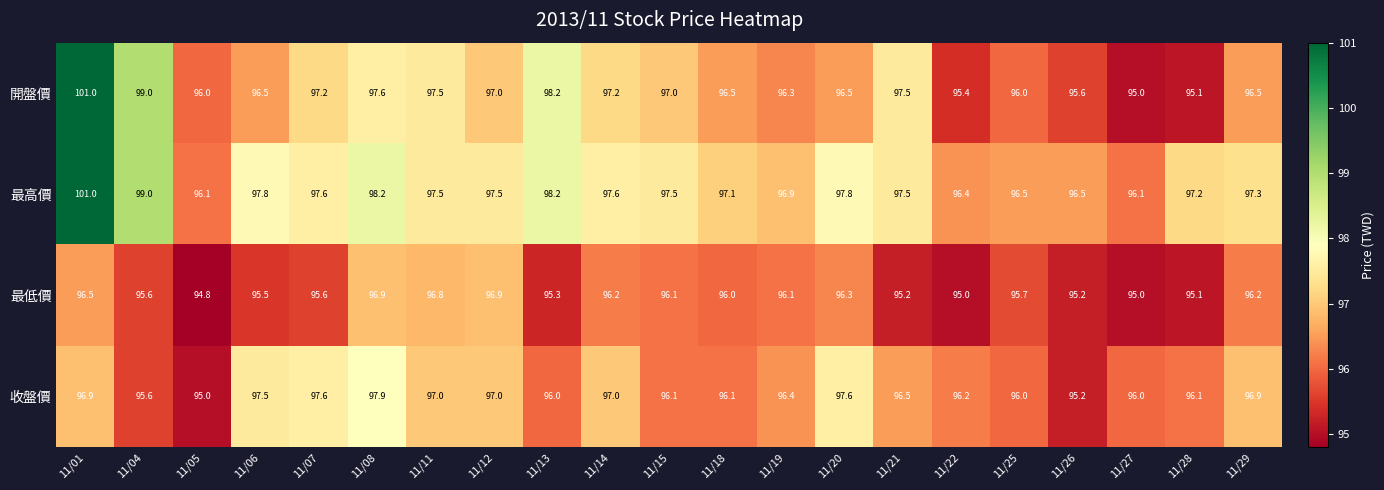

What is the total value across all series at 11/22?

383.0